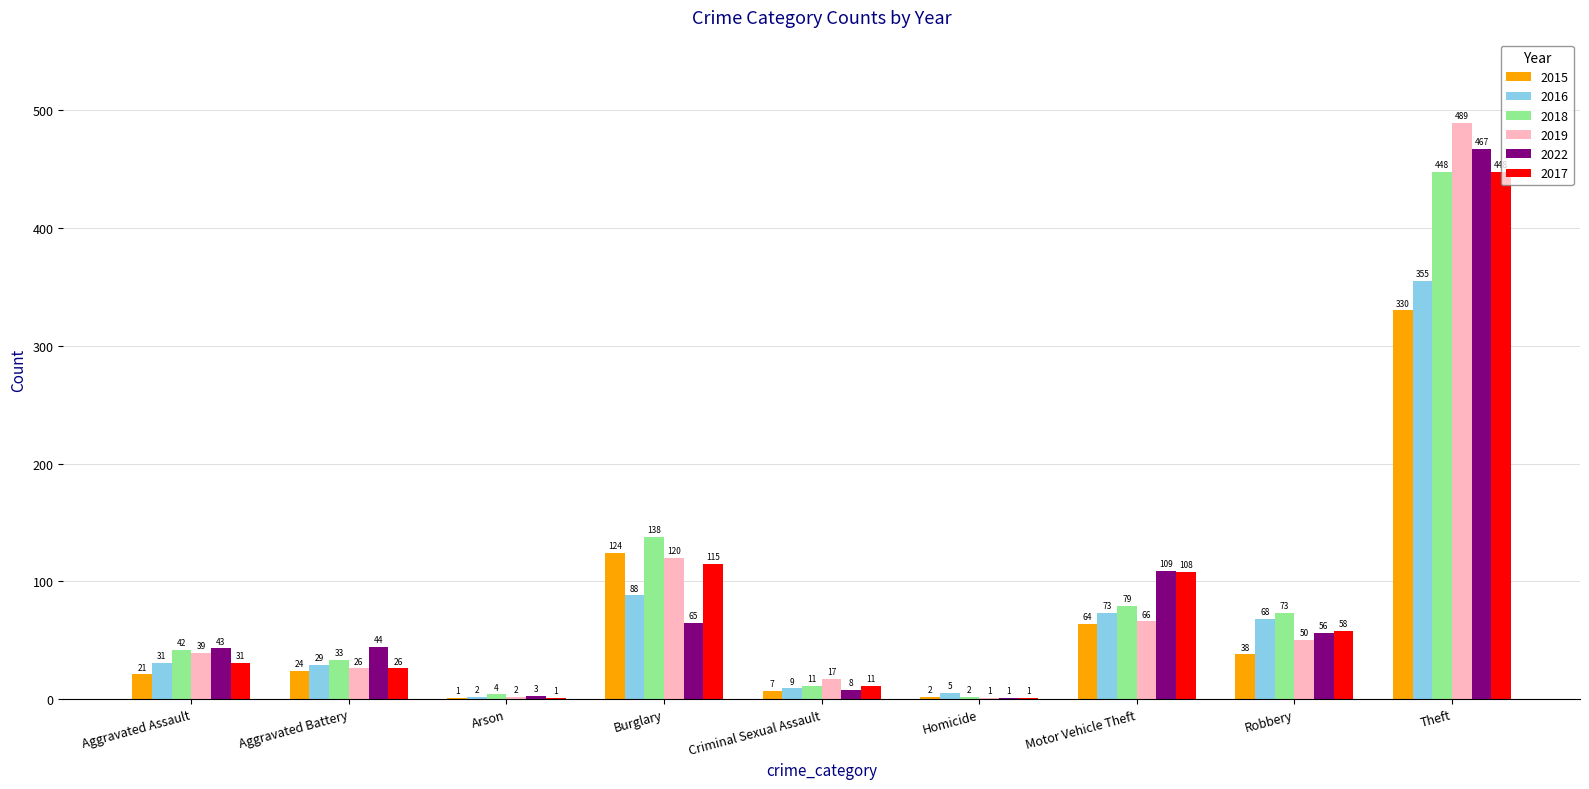

Between Burglary and Robbery, which series saw the biggest shift?

2015